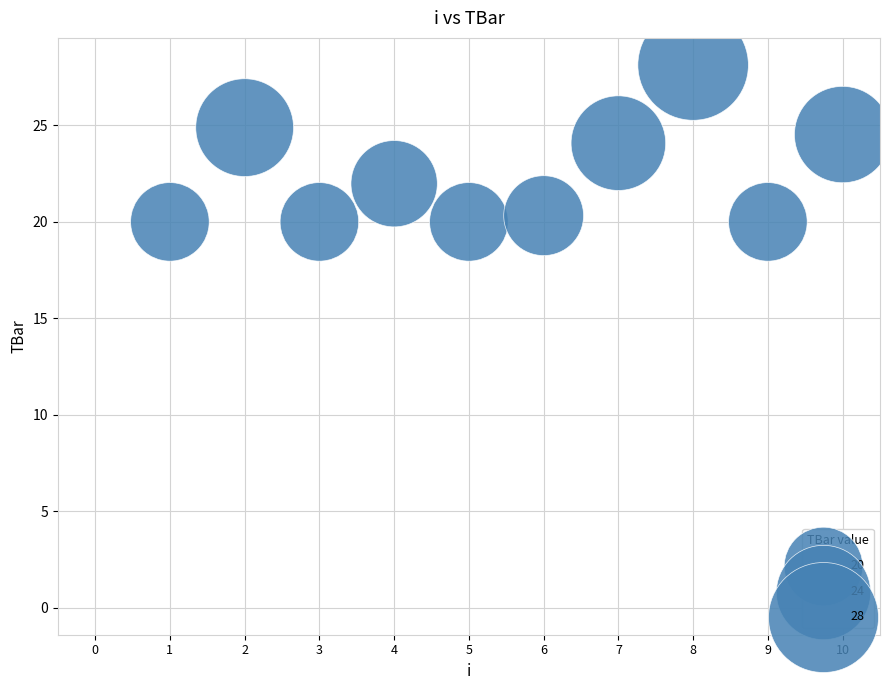

How many points are shown in the scatter plot?

11